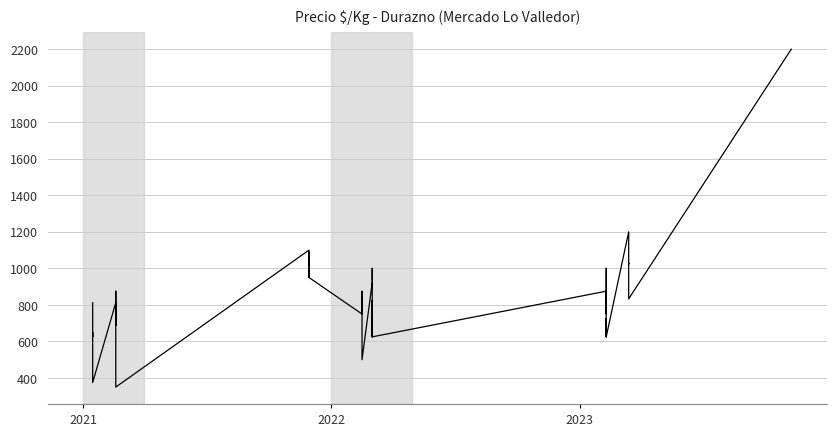

What is the greatest value displayed?

2200